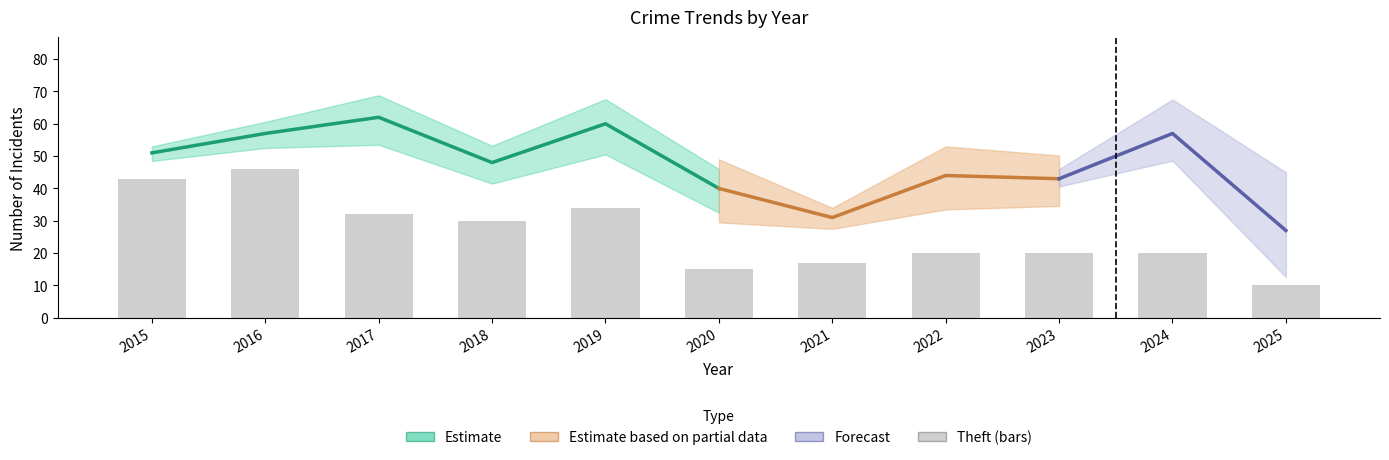

Rank the categories by value from lowest to highest.

2025, 2020, 2021, 2022, 2023, 2024, 2018, 2017, 2019, 2015, 2016